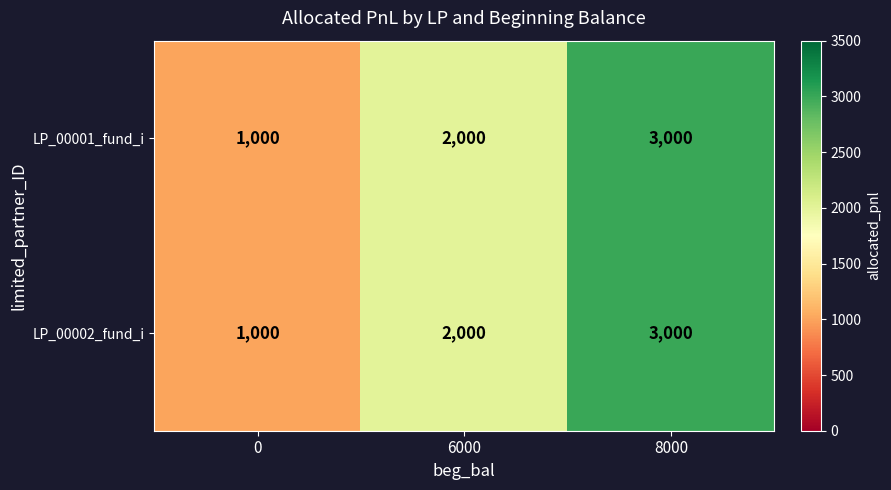

What is the sum of the LP_00001_fund_i values at 6000 and 0?

3000